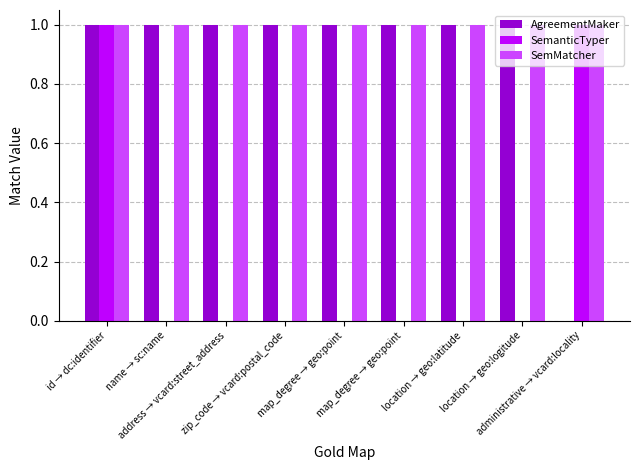

Is the value of AgreementMaker at map_degree → geo:point greater than the value of SemMatcher at name → sc:name?

No